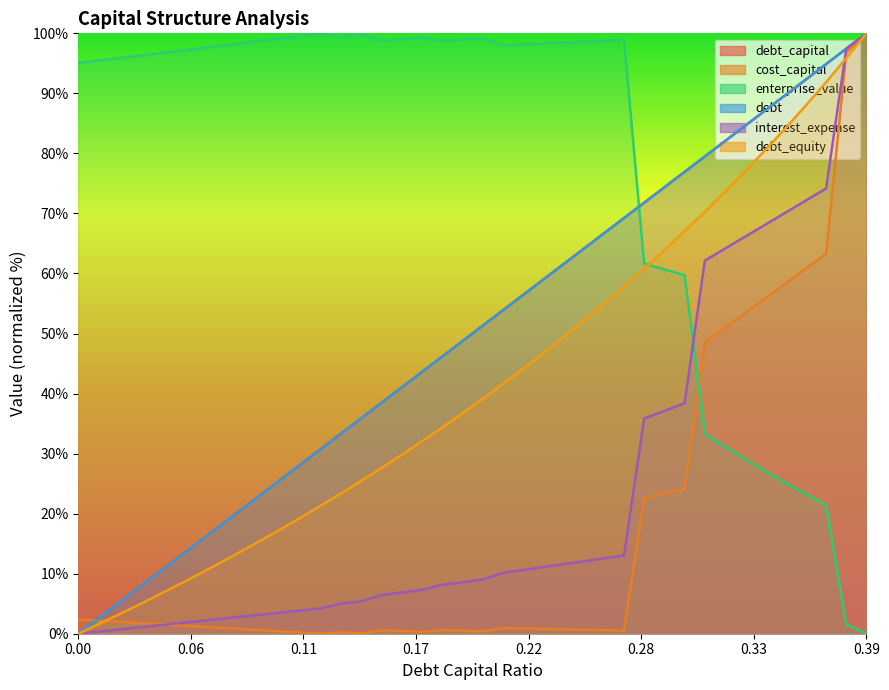

Rank the series by their maximum value, from highest to lowest.

debt_capital, cost_capital, enterprise_value, debt, interest_expense, debt_equity